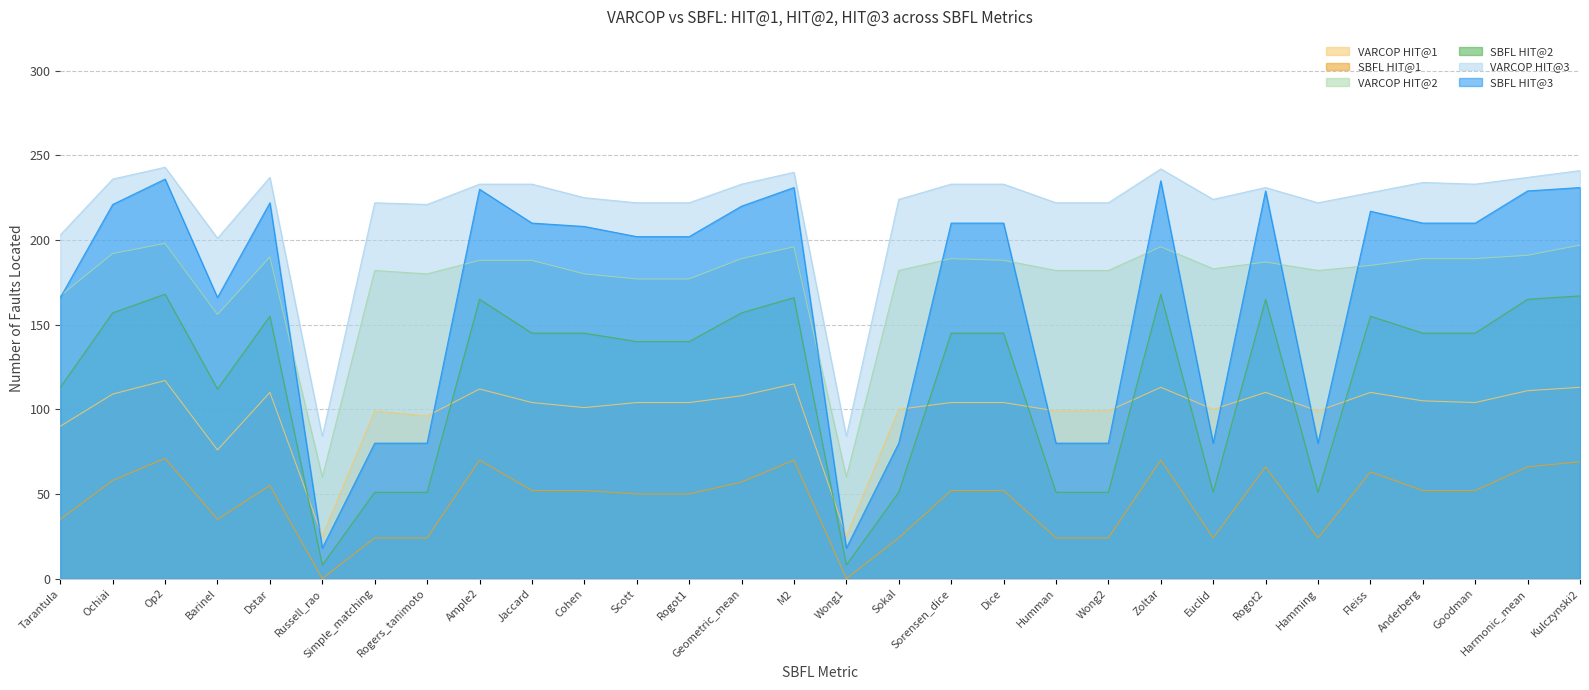

What is the difference between the second highest and second lowest values in the SBFL HIT@2 series?

160